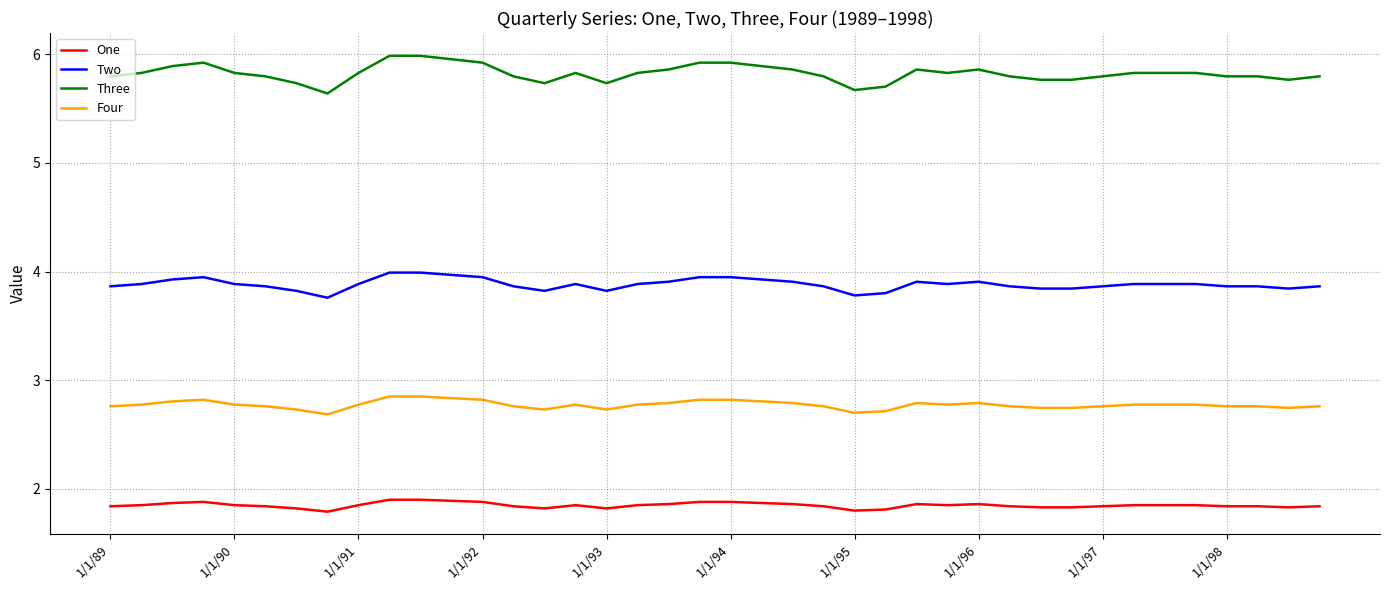

List the series in order of their peak value, lowest first.

One, Four, Two, Three